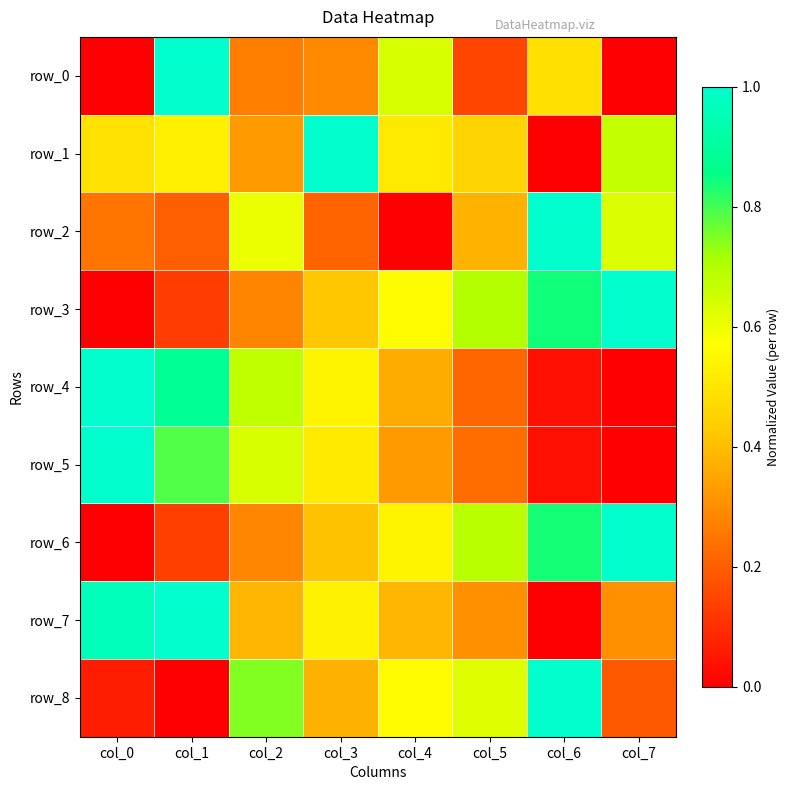

At which category is the sum across all series the highest?

col_1